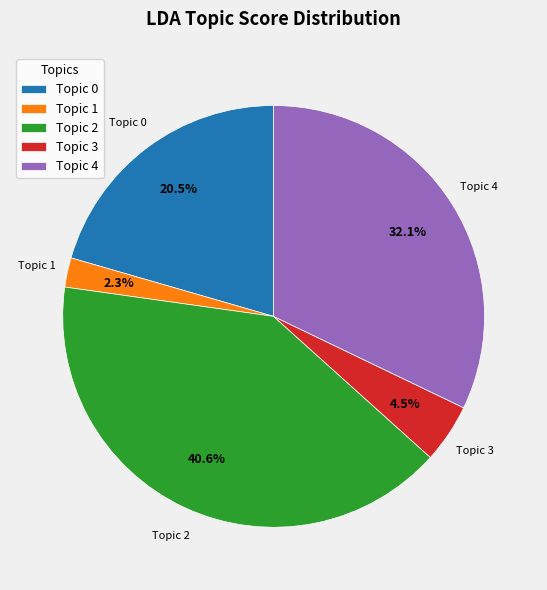

Combined, what portion of the pie is Topic 2 and Topic 3?

45.1%